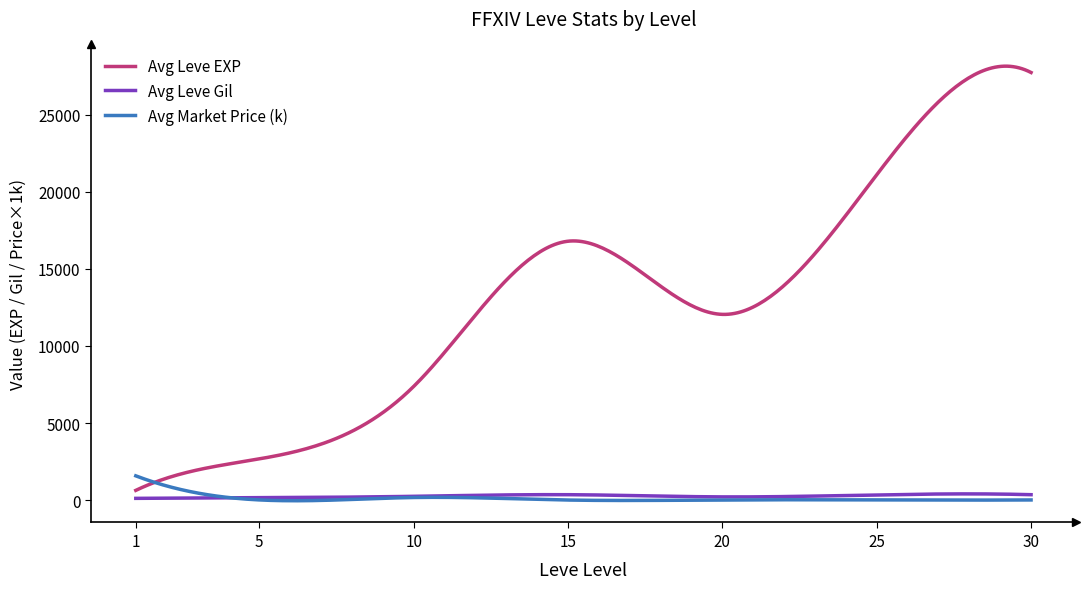

What is the highest value of the Avg Market Price (k) series?

1573.1